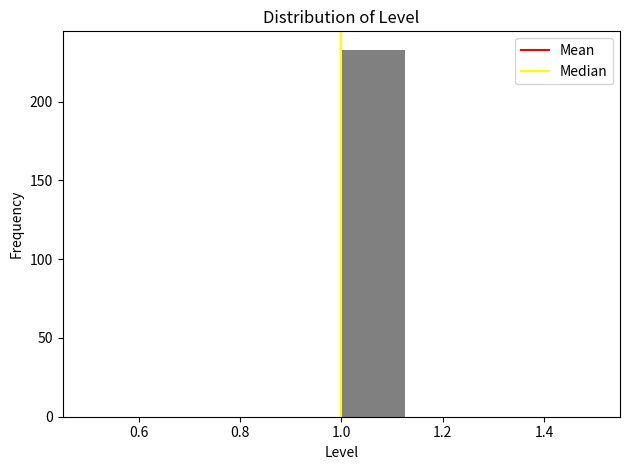

How tall is the bar that spans 1.000 to 1.125 on the x-axis? Neither the bar edges nor the heights are printed on the chart, so give them approximately, as read against the axes.

235